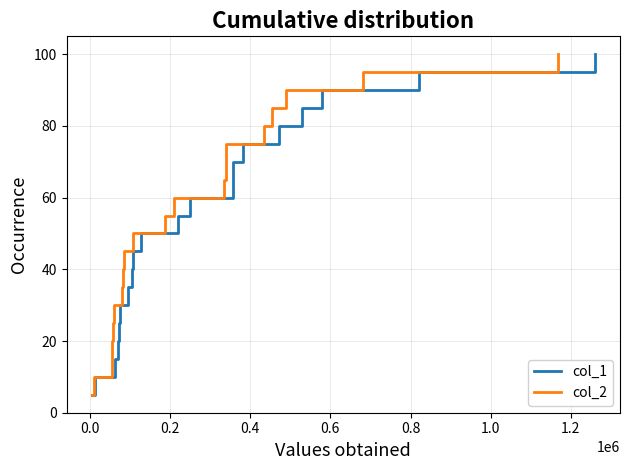

What is the highest value of the col_2 series?

100.0